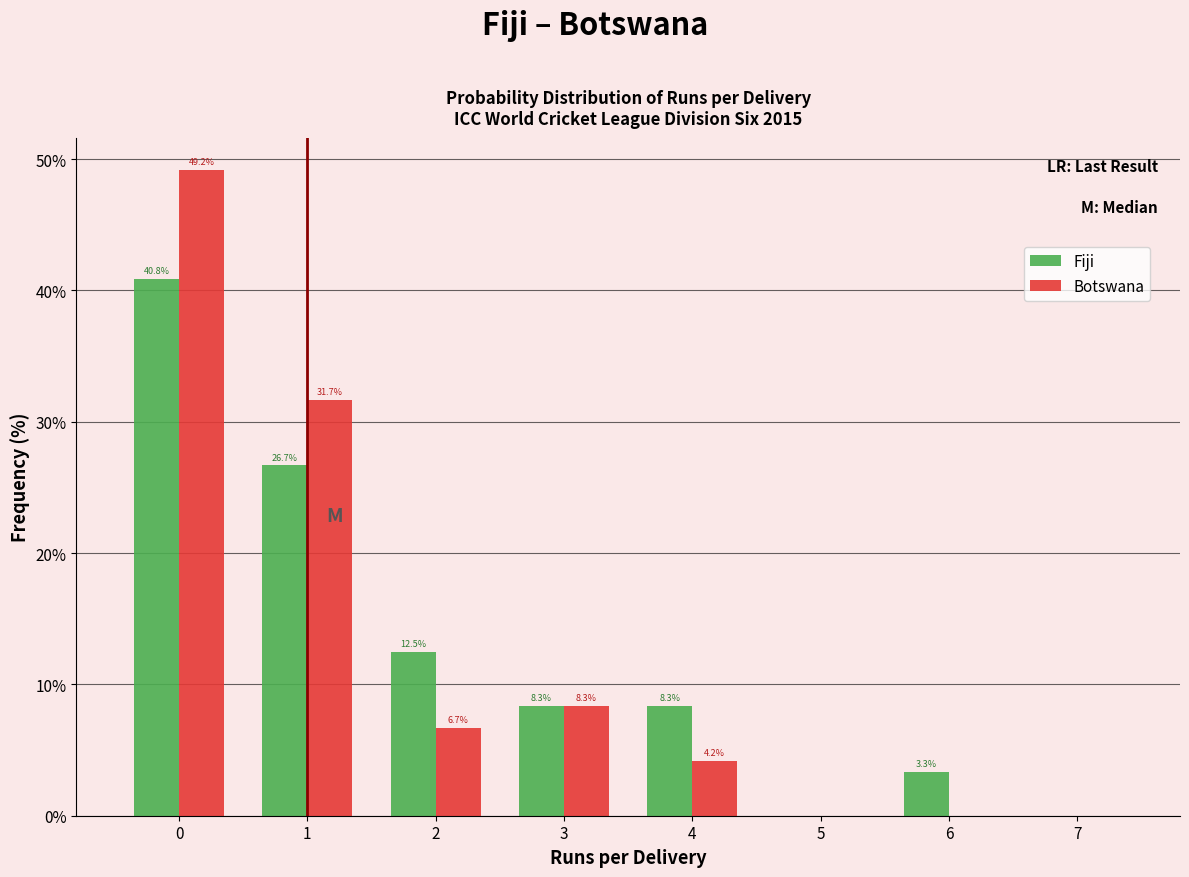

In the Botswana series, which range on the x-axis has the tallest bar?

-0.5 to 0.5